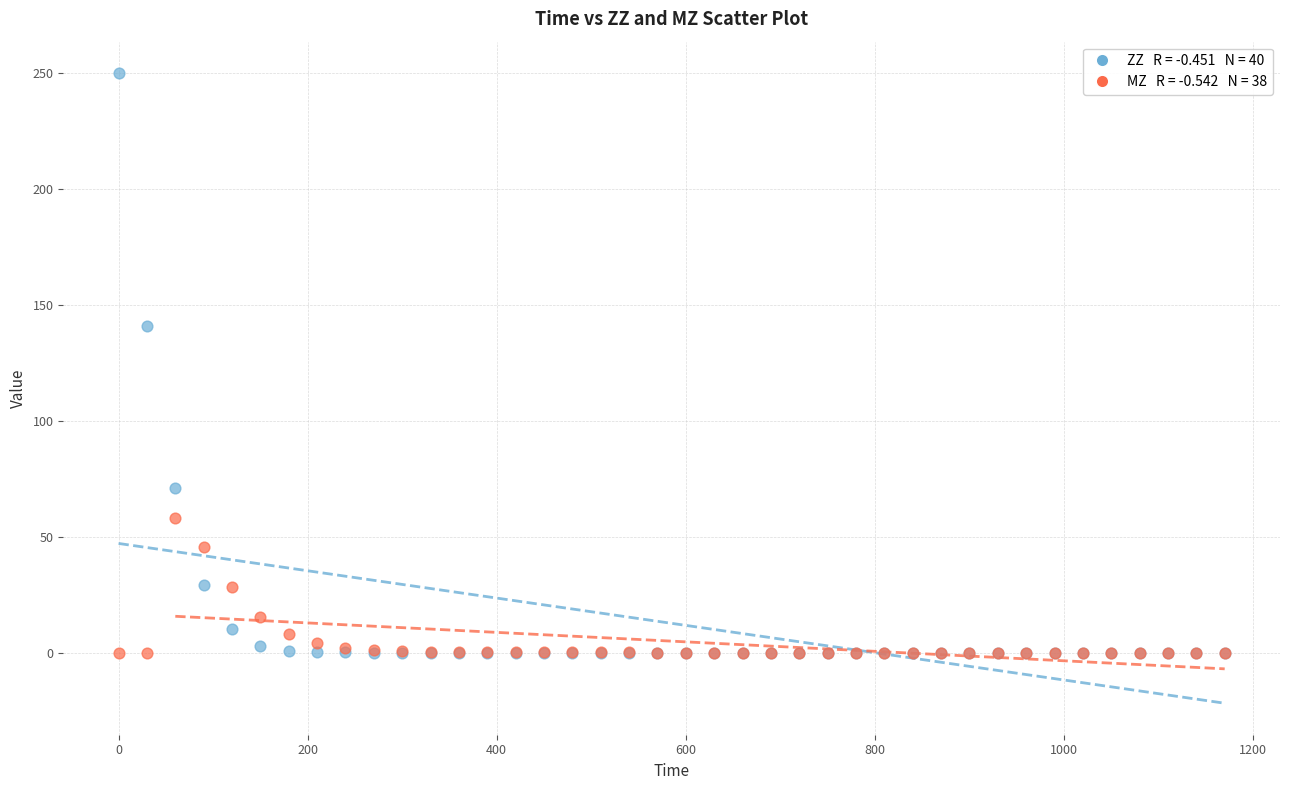

Across all series, what Y value is closest to 125?

140.8